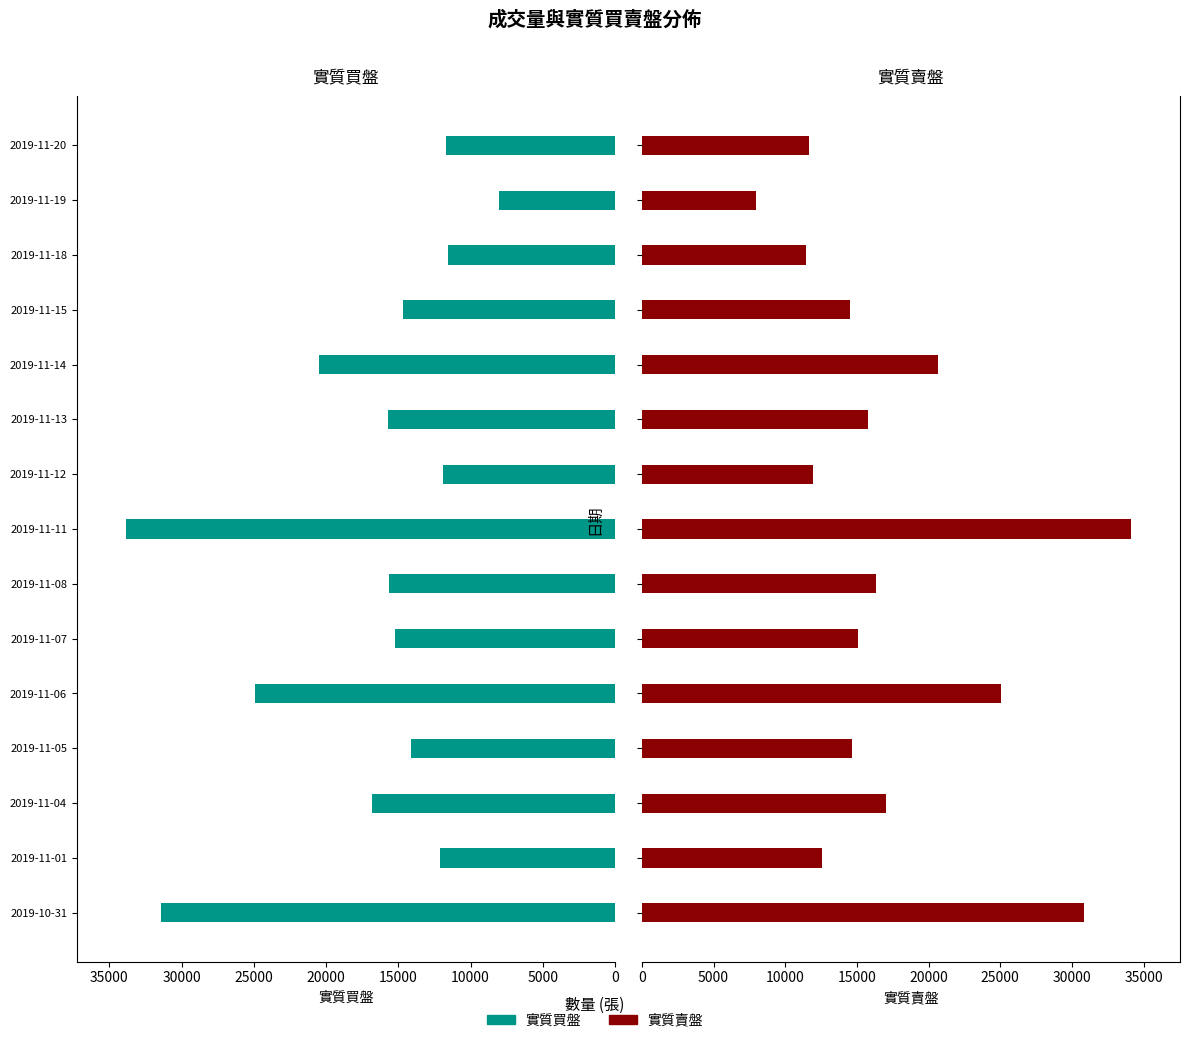

Is it true that 實質賣盤 equals 25065 at 20000?

True